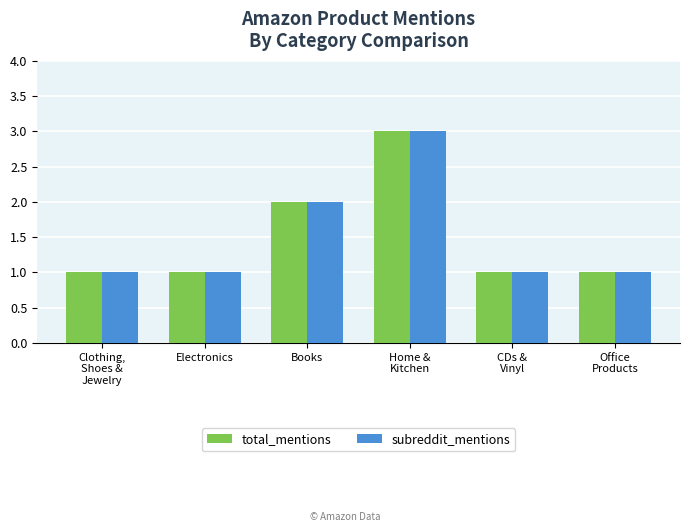

What is the label of the 6th bar from the right?

Clothing,
Shoes &
Jewelry